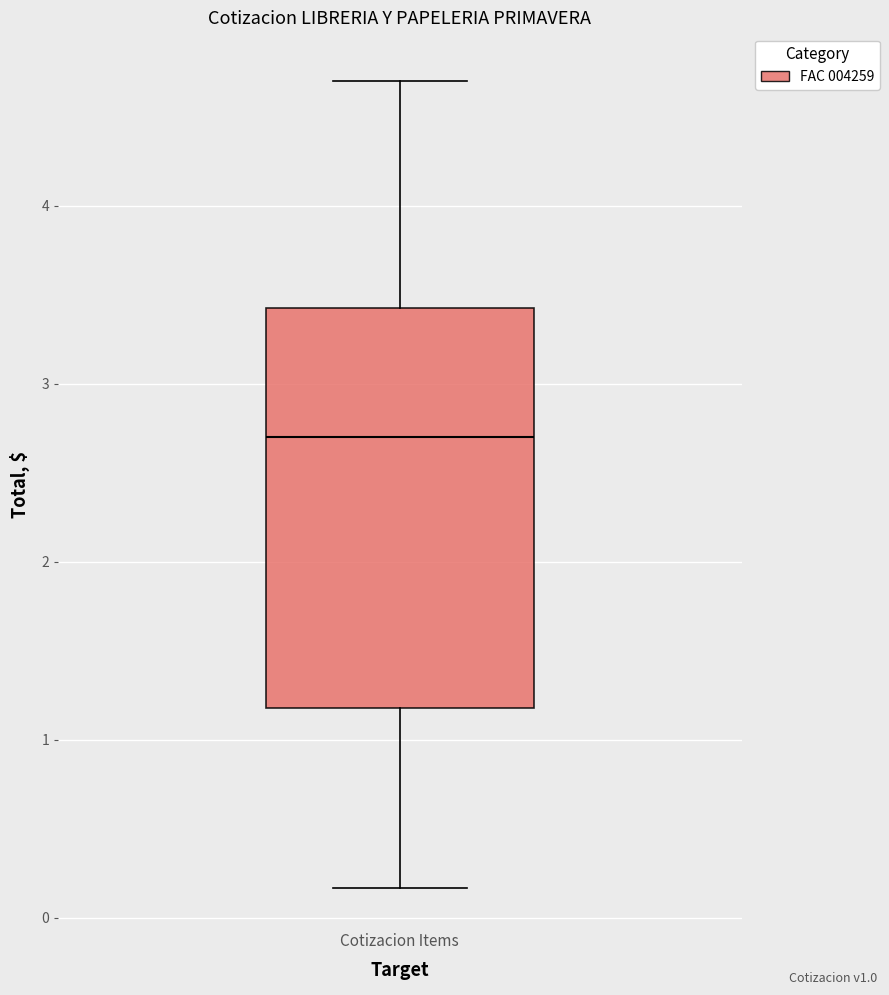

Where is the lower edge of the box for Cotizacion Items on the y-axis? The values are not printed on the chart, so give them approximately, as read against the axis.

1.2